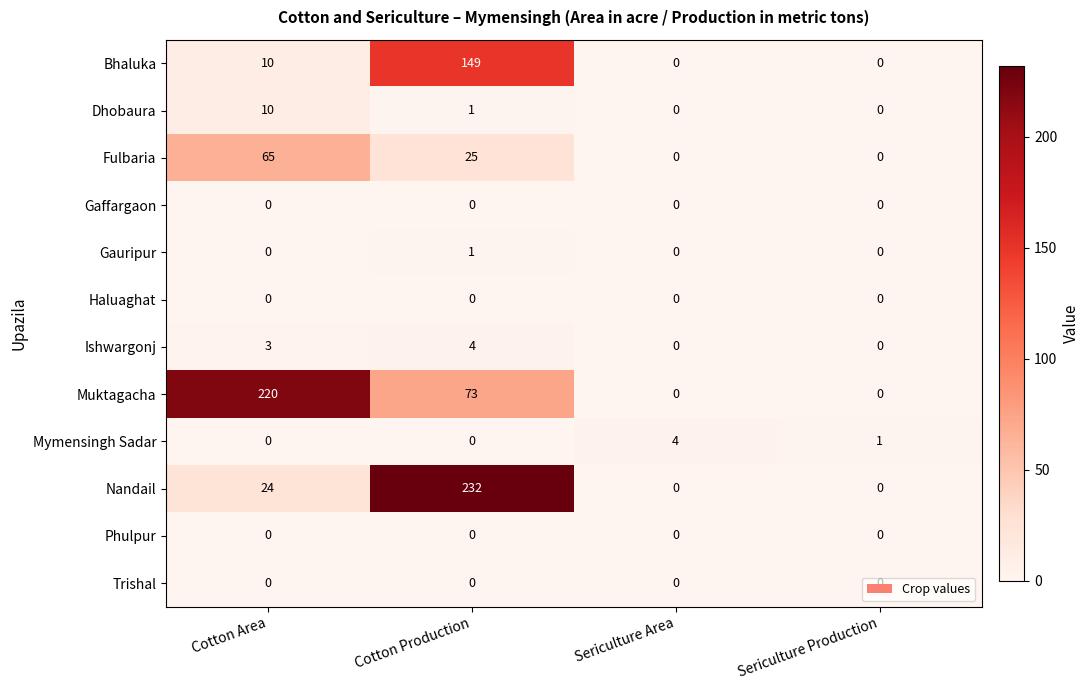

The value of Phulpur at Cotton Production is 0. True or false?

True